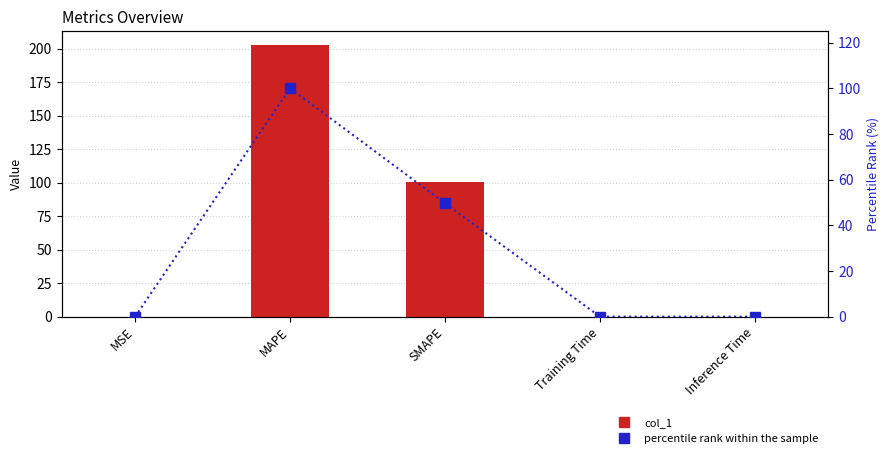

The value of col_1 at MSE is 0.0. True or false?

True